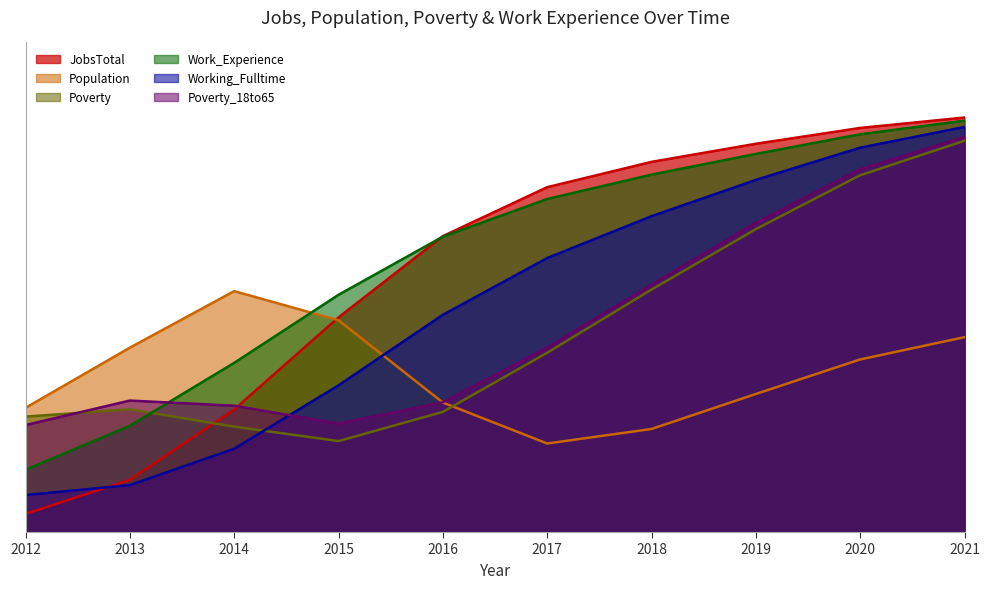

Which series has the widest spread of values?

JobsTotal